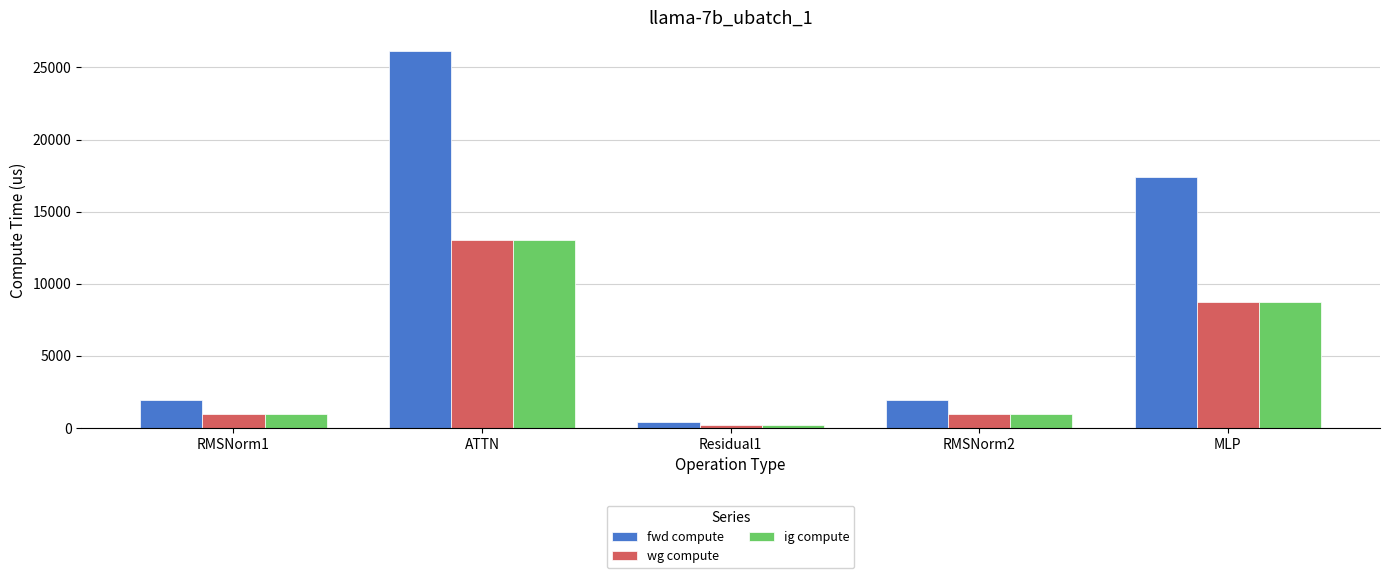

What is the label of the 2nd bar from the right?

RMSNorm2